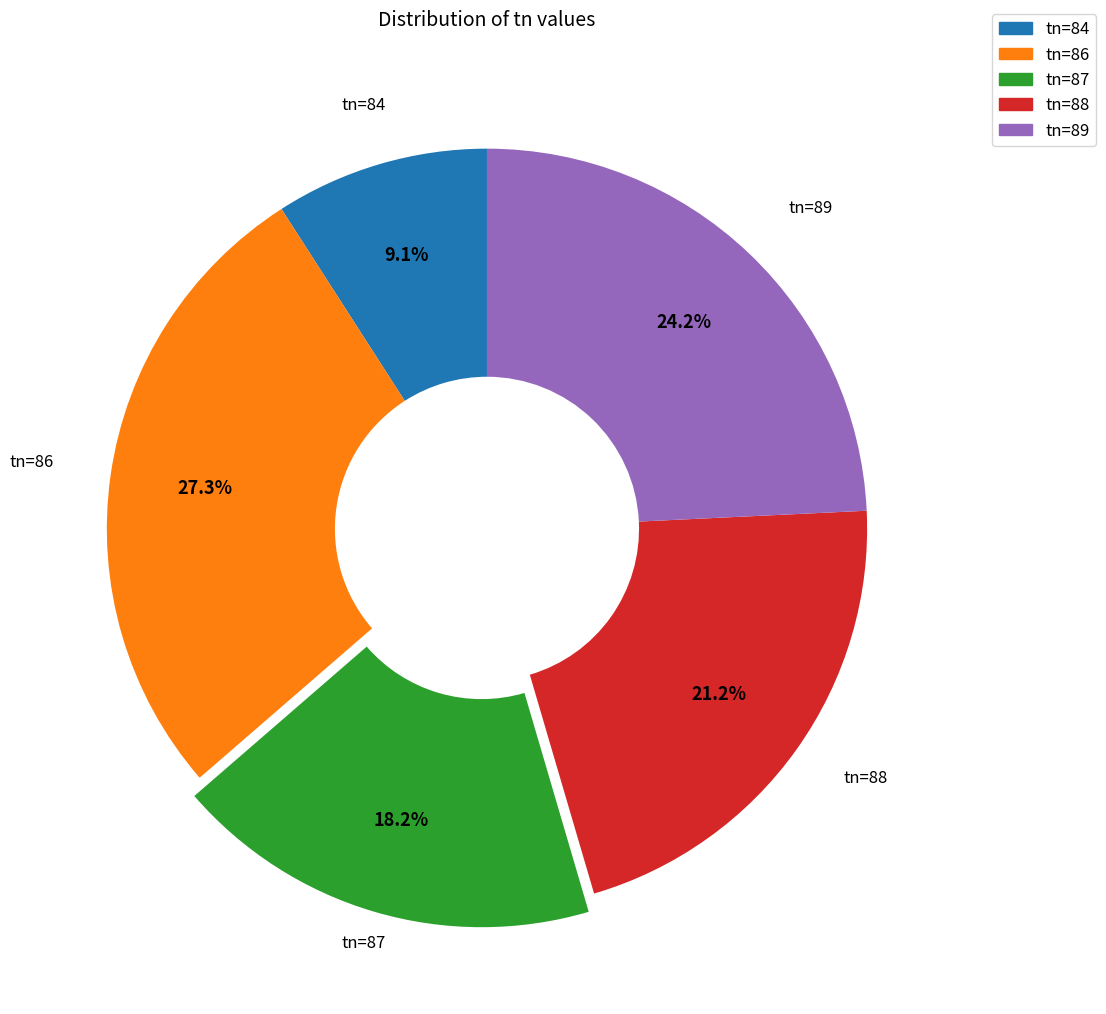

To the nearest percent, what is the difference between the largest and smallest slice percentages?

18%